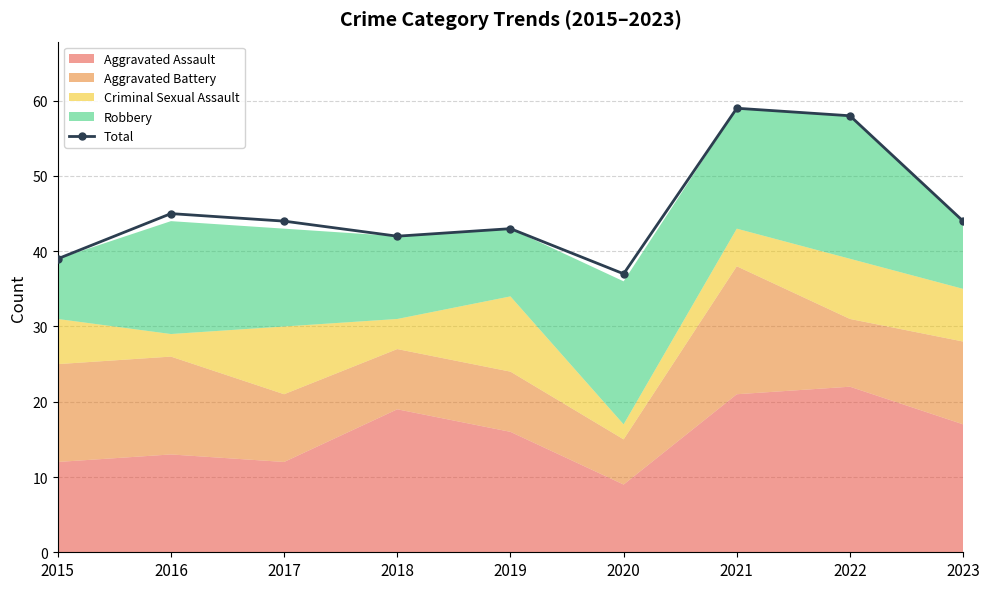

Which category has the highest value across all series?

2021